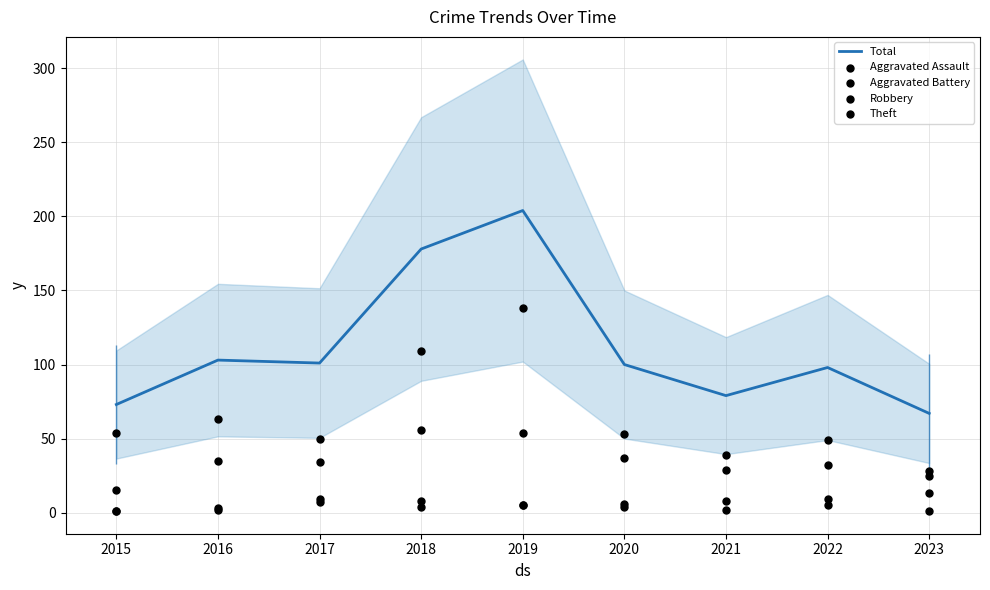

Which series contains the highest Y value?

Total